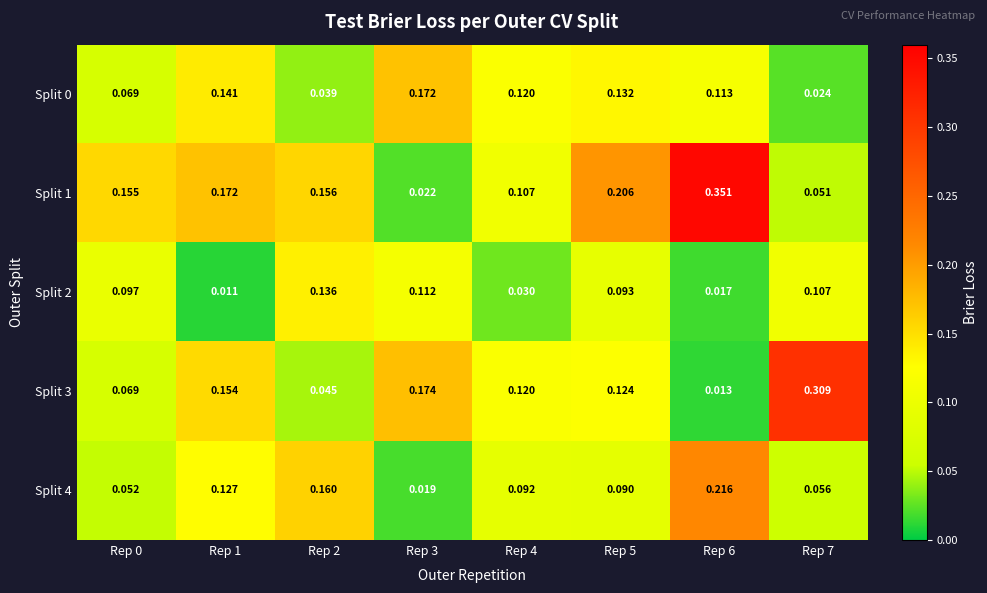

Is the value of Split 2 at Rep 7 greater than the value of Split 4 at Rep 2?

No